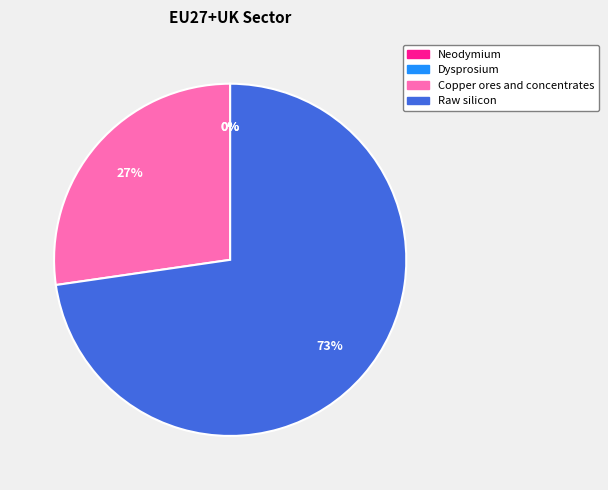

To the nearest percent, what is the difference between the largest and smallest slice percentages?

73%